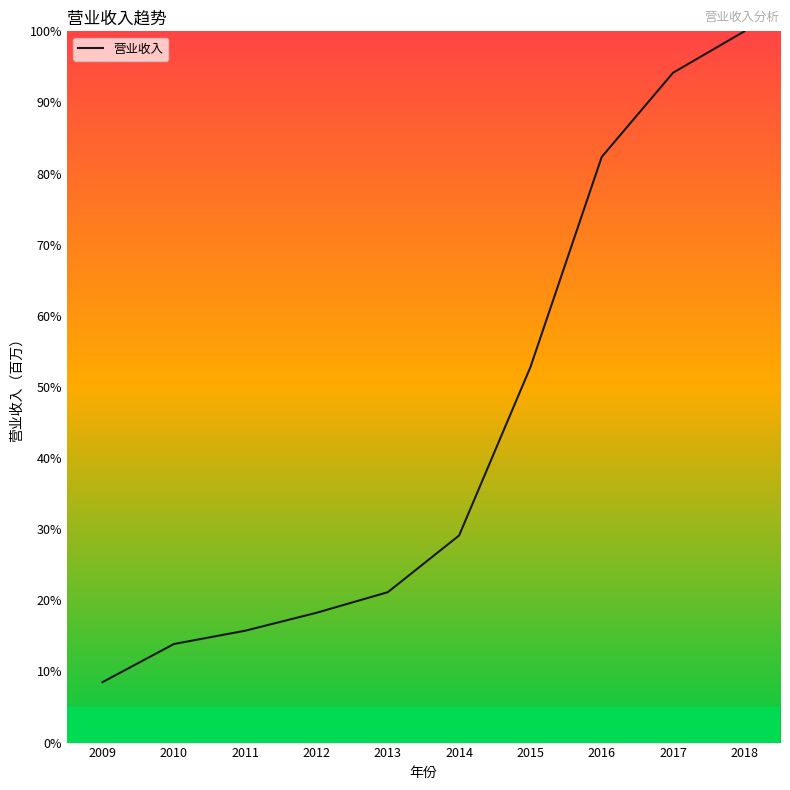

Reading right to left, what are all the values shown in this chart?

100.0	94.2	82.3	52.8	29.1	21.1	18.2	15.7	13.9	8.5